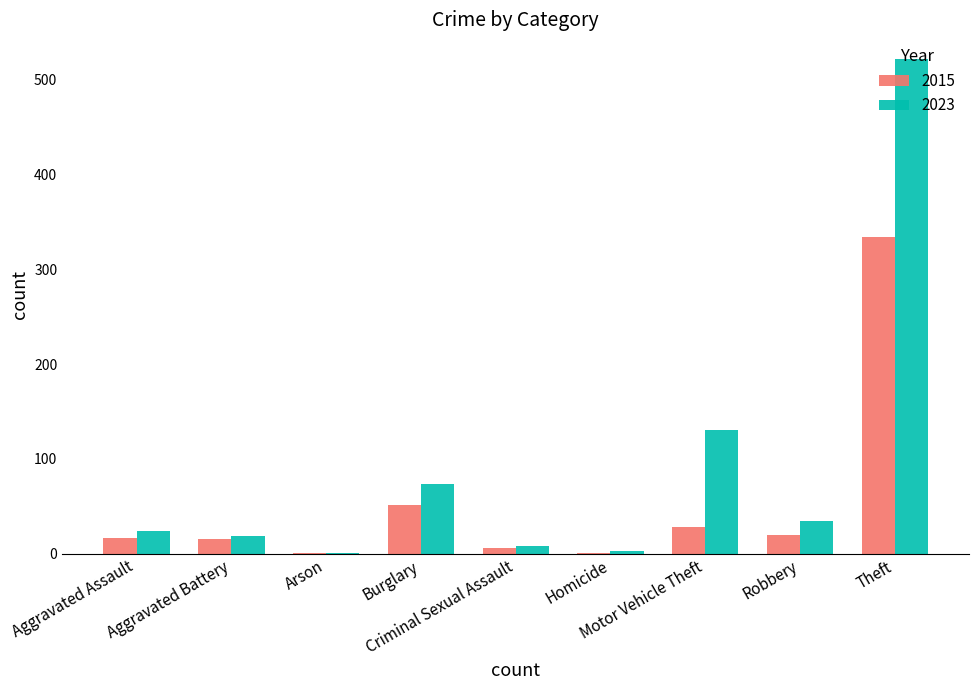

What is the difference between the 2023 values at Burglary and Theft?

448